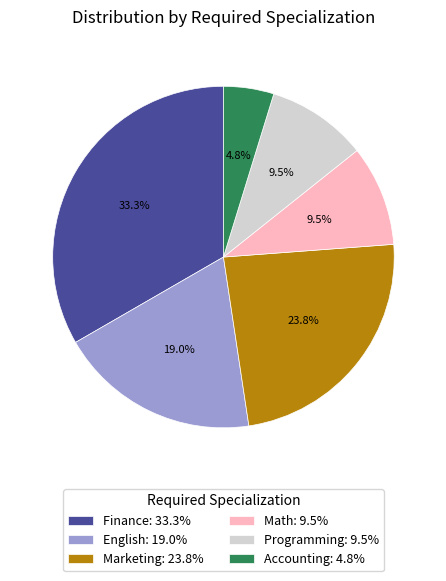

To the nearest percent, what percentage of the pie is Marketing?

24%